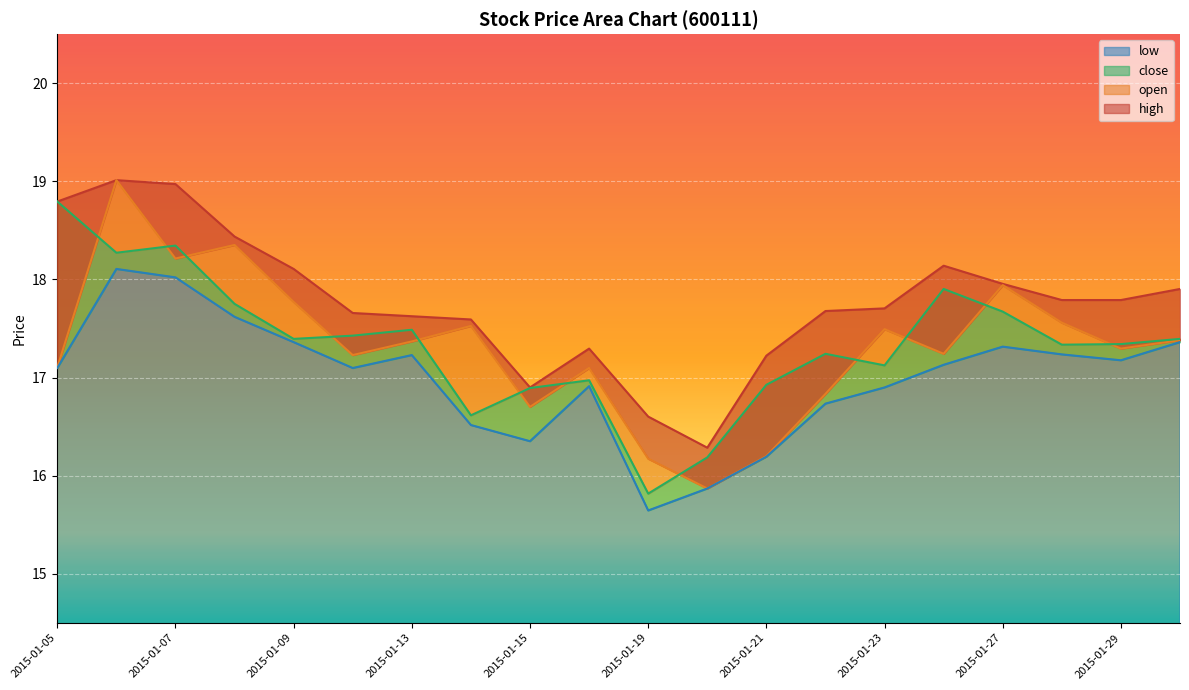

What is the value of the high point at the 19th from the left?

17.8